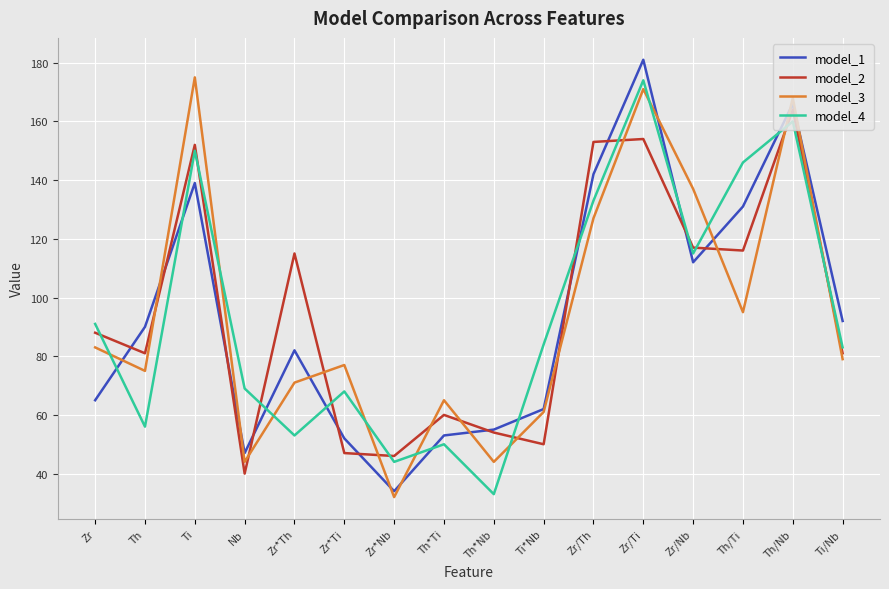

After their last crossing, which series has the higher values: model_2 or model_1?

model_1